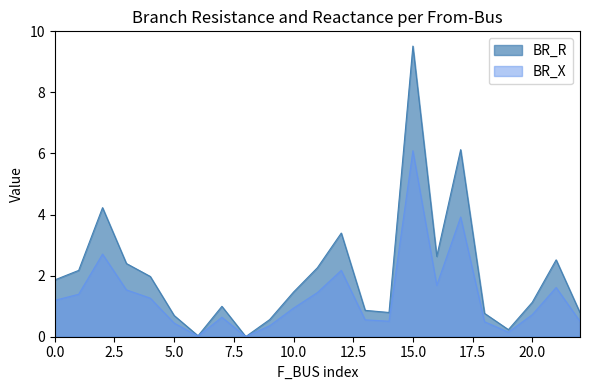

Which category has the highest value in the BR_X series?

15.0